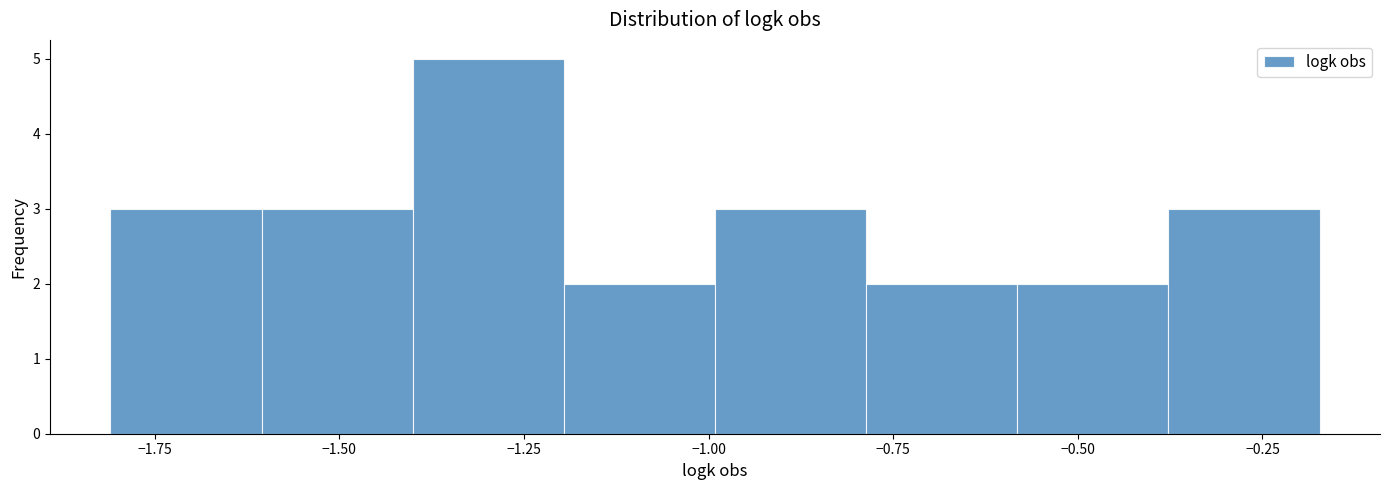

Over which range of the x-axis is the bar tallest?

-1.40 to -1.20